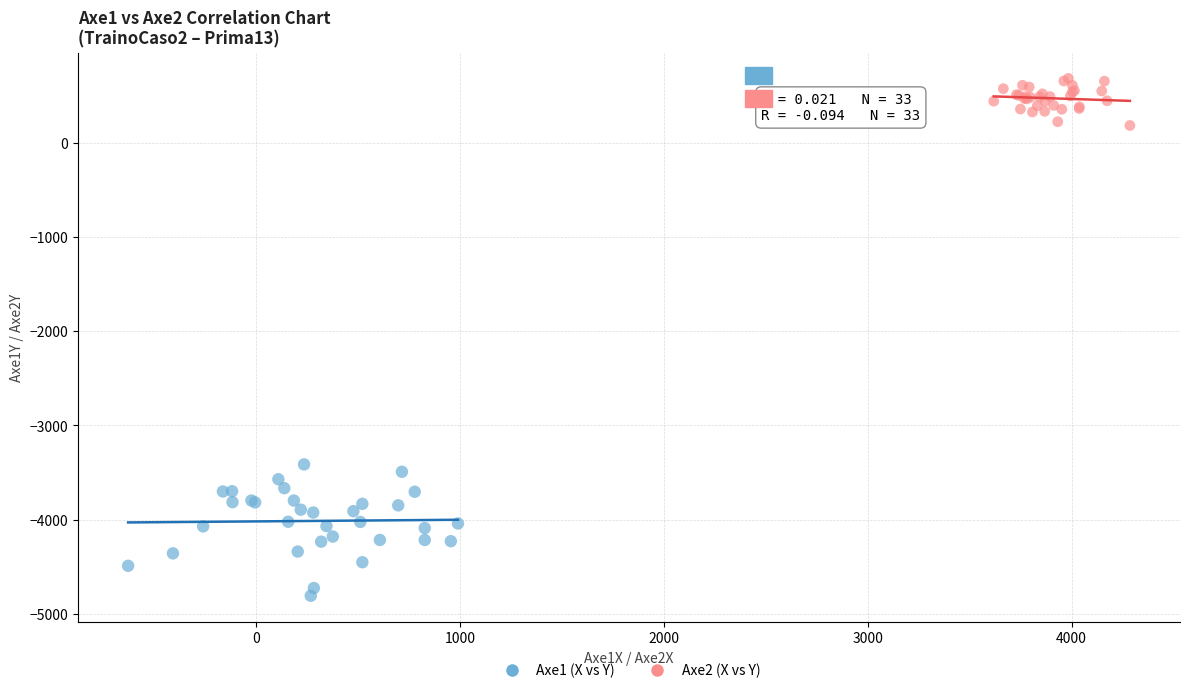

Which series has the largest Y range (max minus min)?

Axe1 (X vs Y)